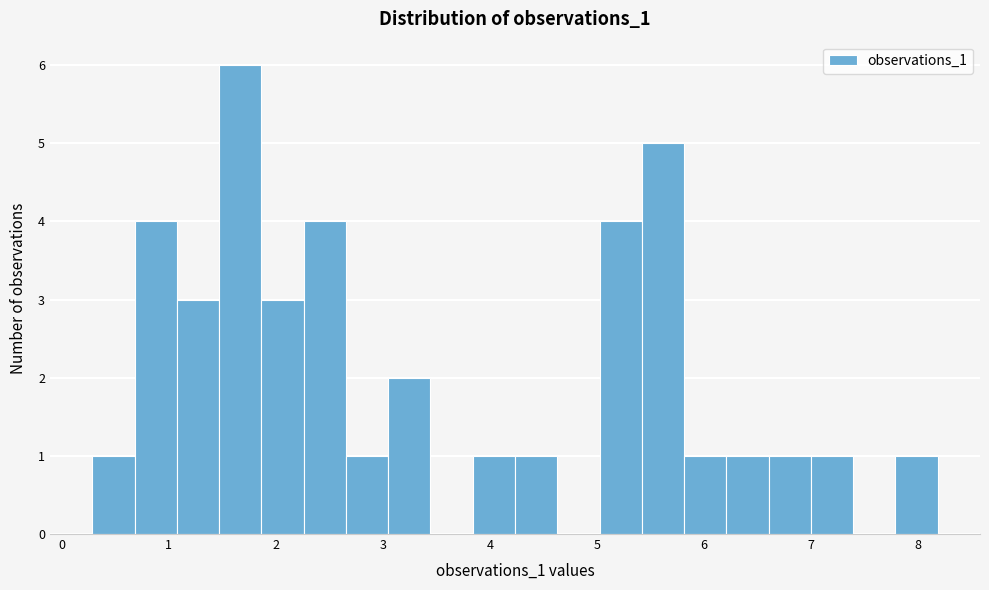

Around what value on the x-axis is the tallest bar? Give the approximate position of its centre, as read against the axis.

1.7